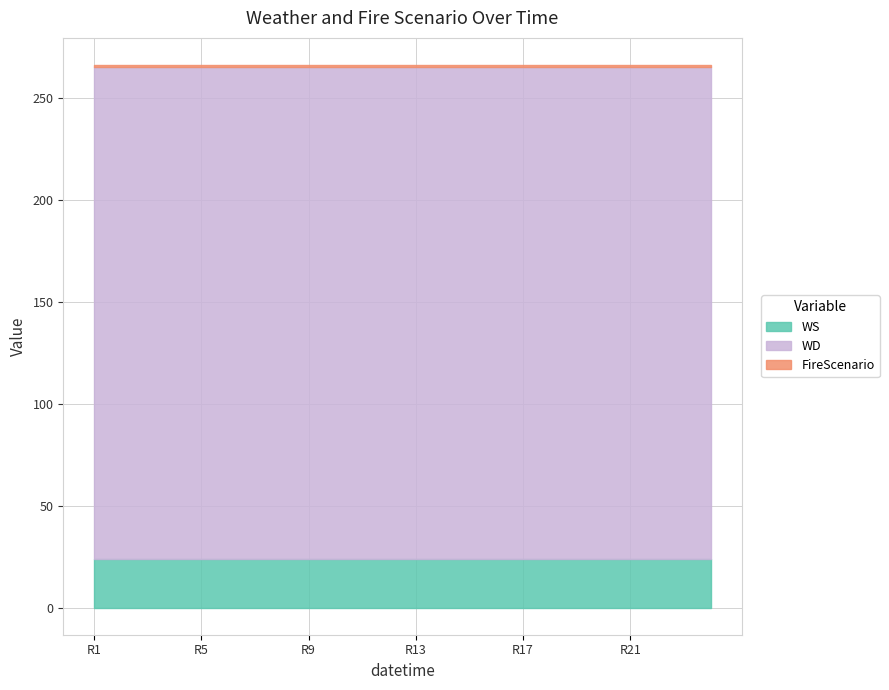

Read the WD value at 14.

241